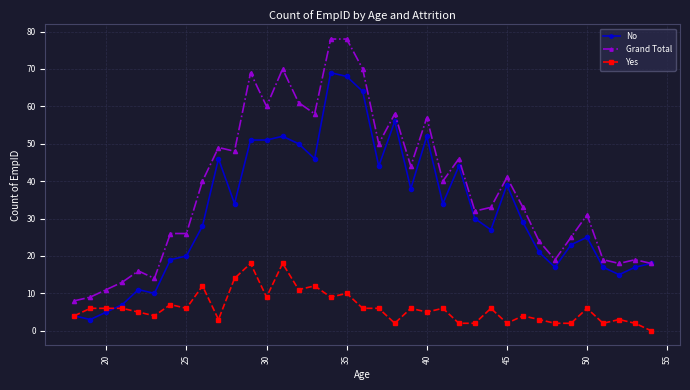

True or false: No has more than 1 interior local peaks.

True